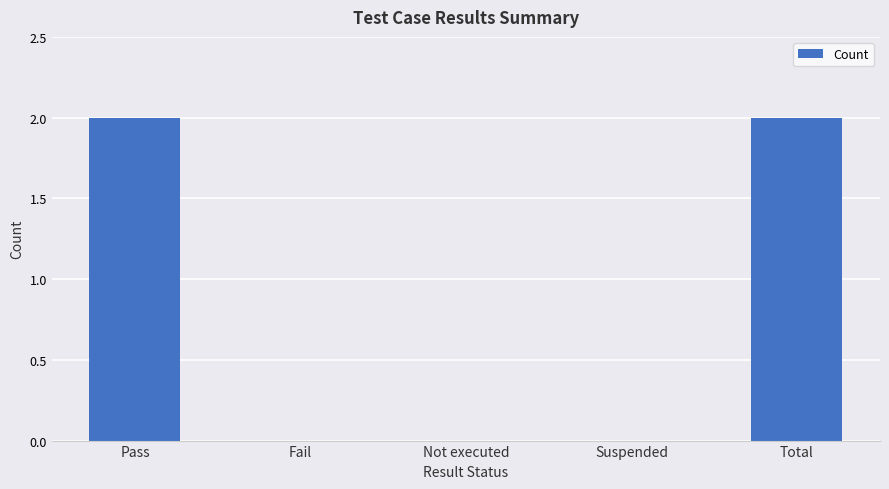

Are the bars horizontal?

No